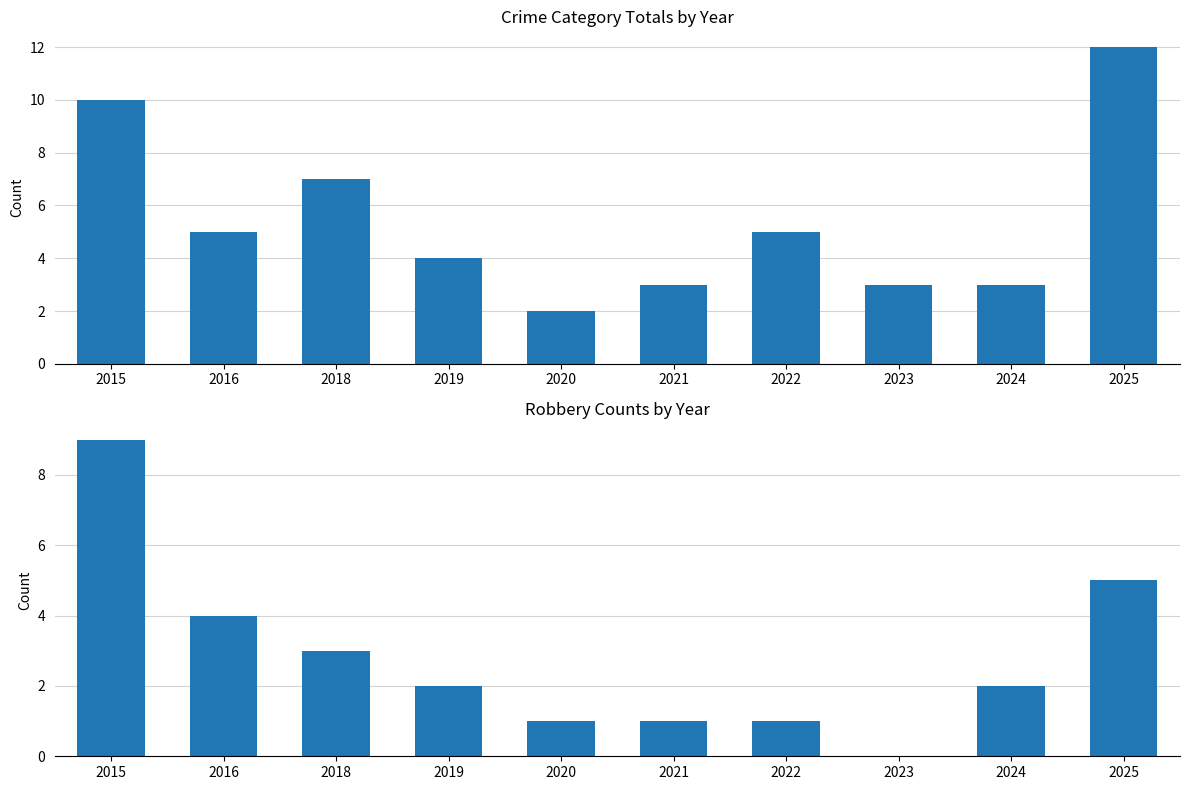

Reading right to left, extract all data points from this chart.

Total: 12	3	3	5	3	2	4	7	5	10
Robbery: 5	2	0	1	1	1	2	3	4	9